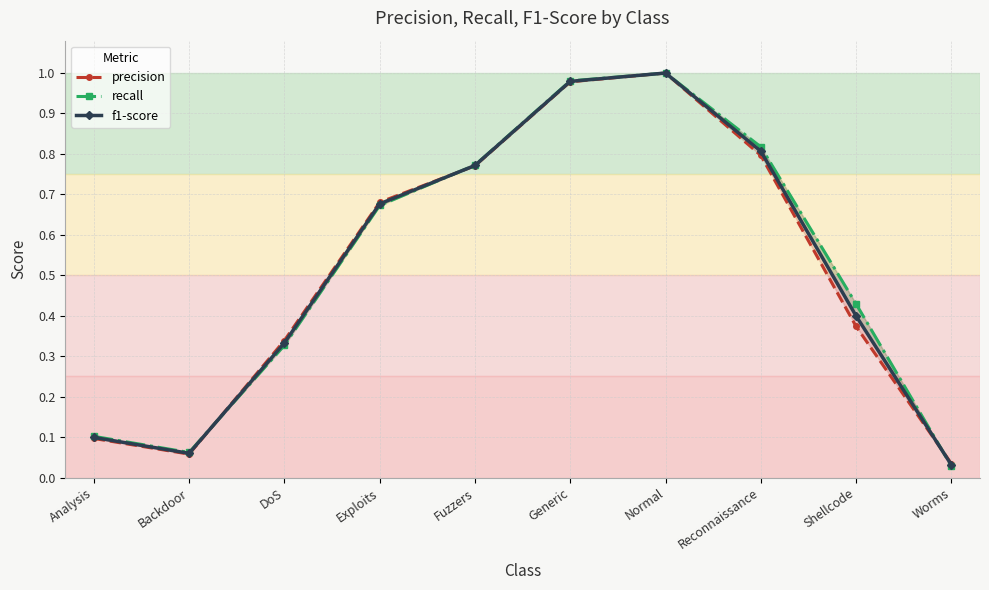

What is the difference between the maximum and second lowest values in the f1-score series?

0.9